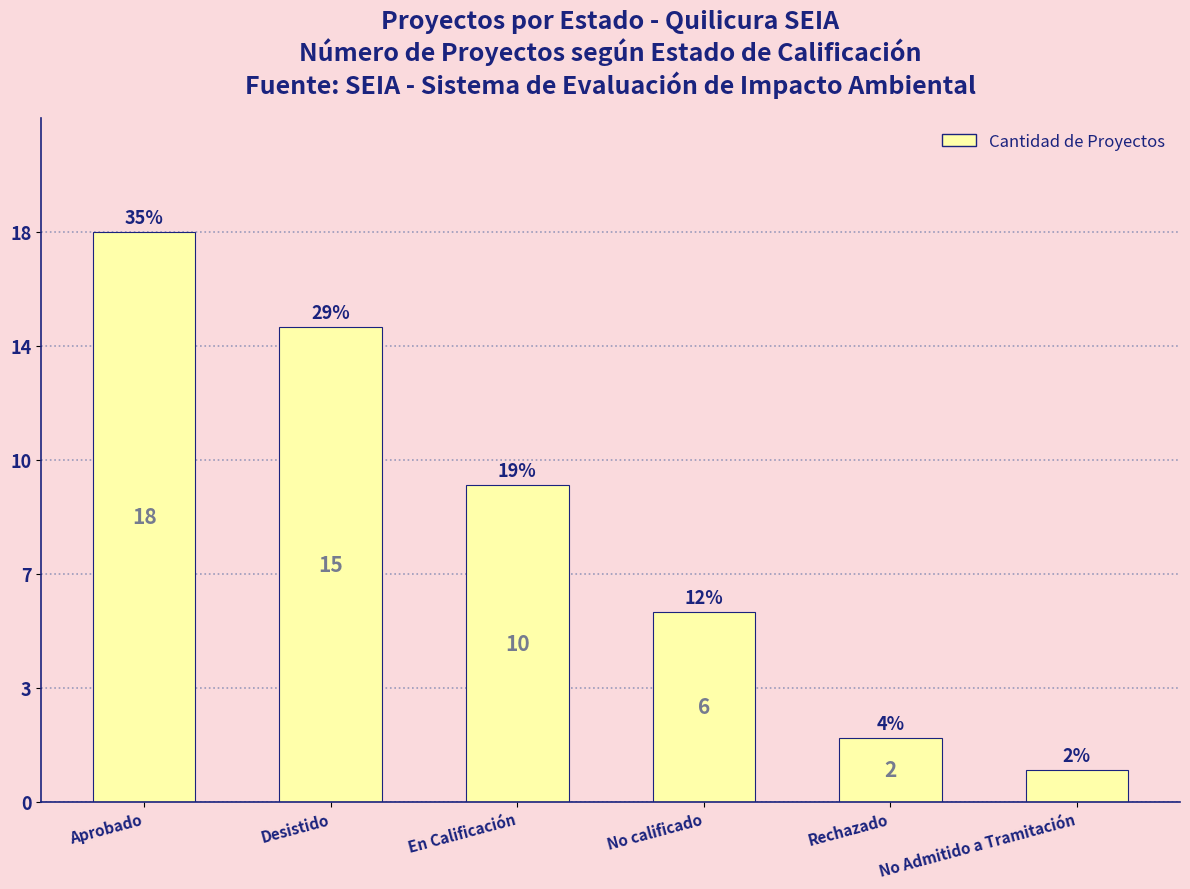

Rank the categories by value from highest to lowest.

Aprobado, Desistido, En Calificación, No calificado, Rechazado, No Admitido a Tramitación